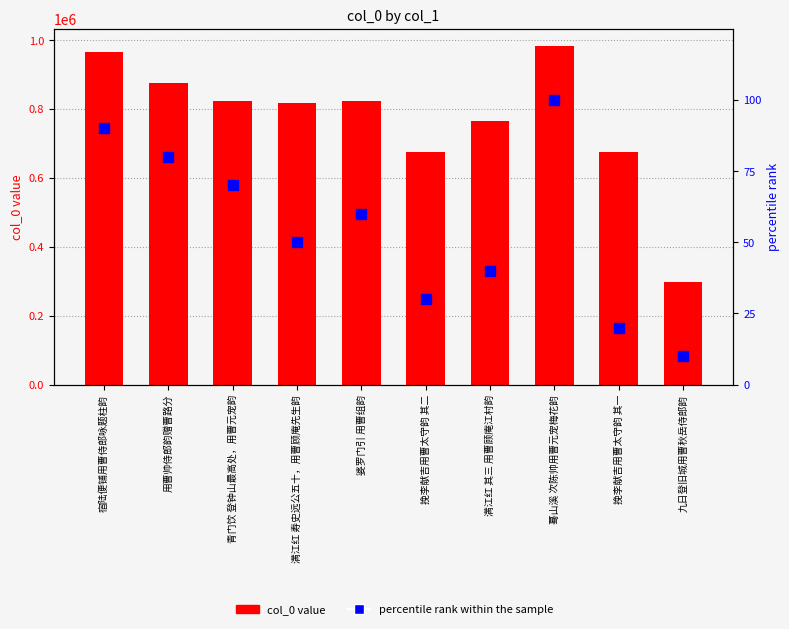

What is the label of the 4th bar from the left?

满江红 寿史远公五十，用曹顾庵先生韵